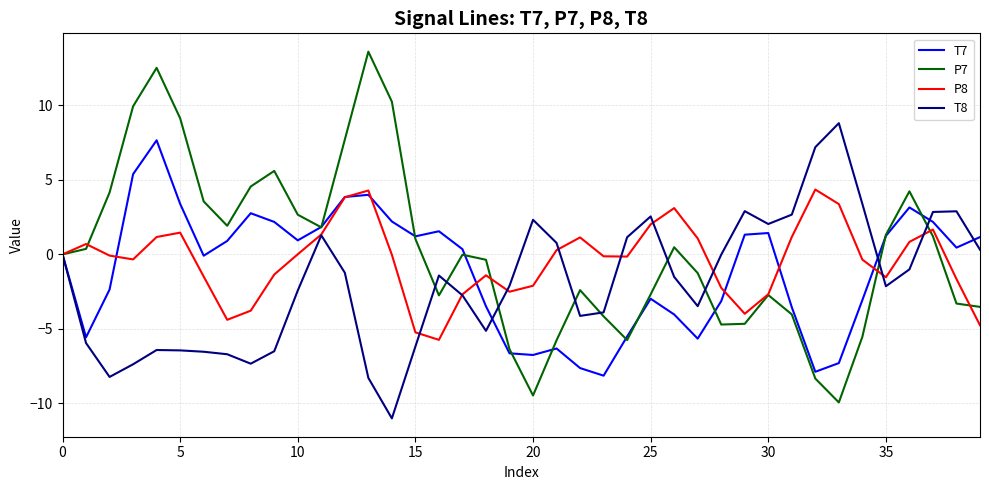

What is the difference between the maximum and minimum values in the P7 series?

23.5